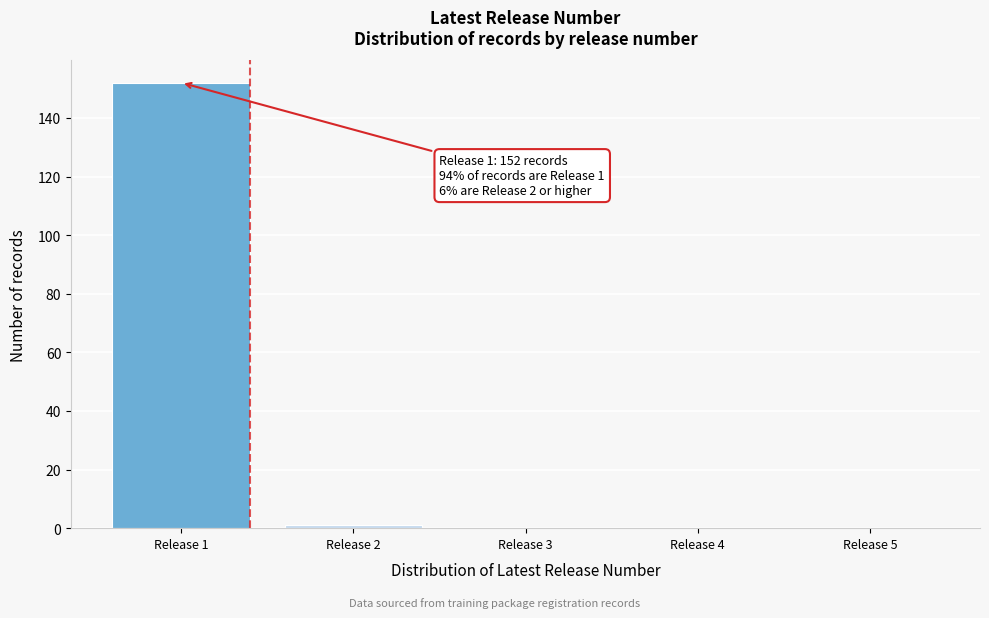

Reading left to right, extract all data points from this chart.

Release 1=152	Release 2=1	Release 3=0	Release 4=0	Release 5=0